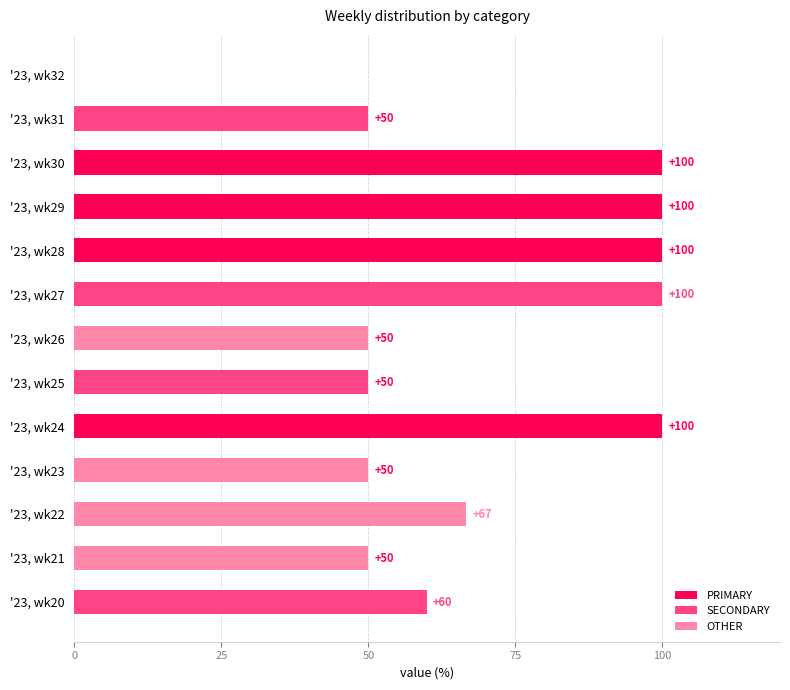

How many values in OTHER are above zero?

4